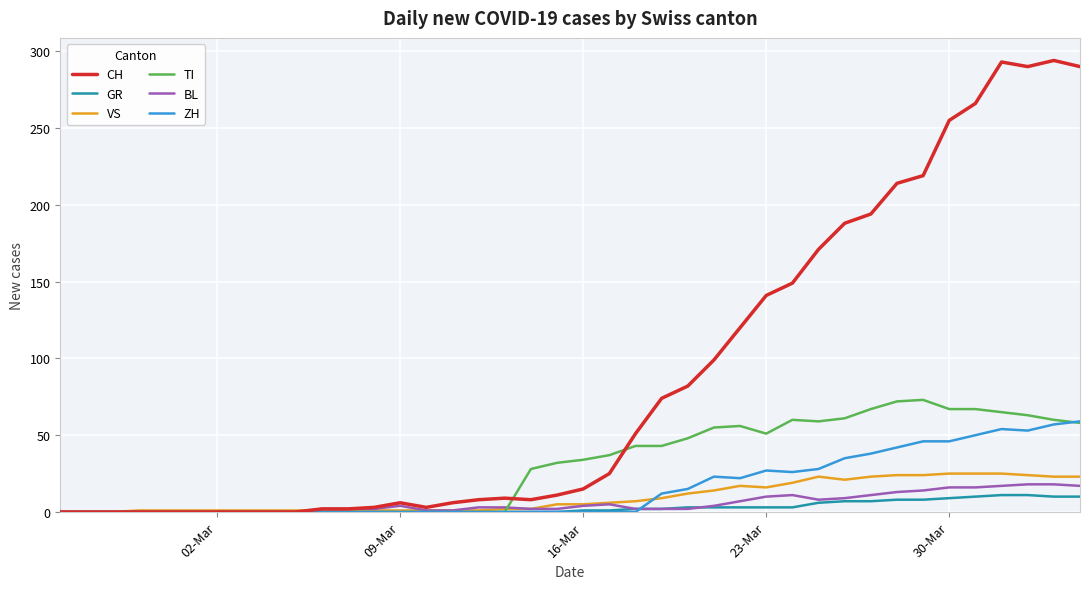

Which series has the largest total across all categories?

CH